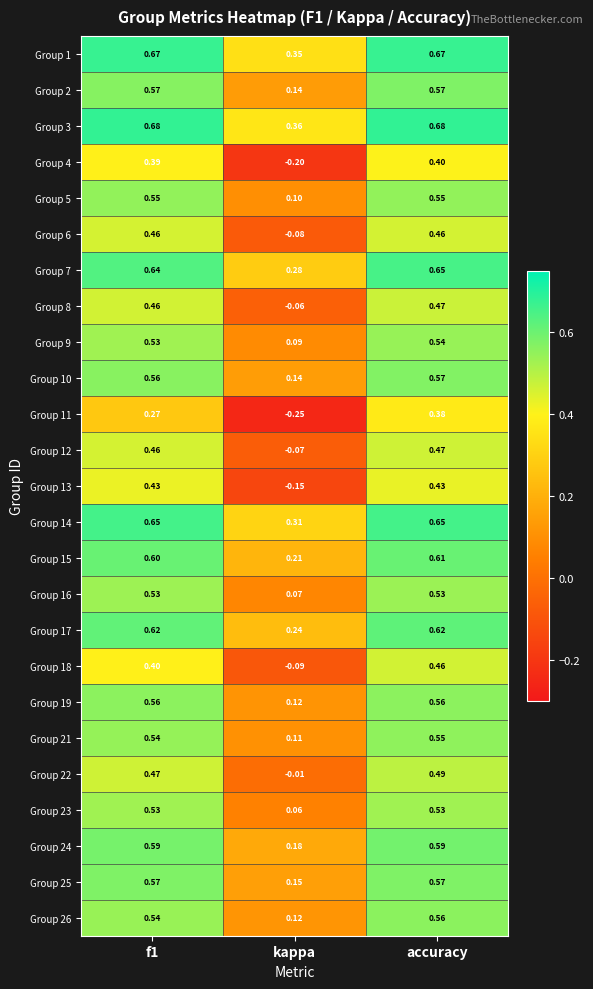

Where is Group 5 nearest to the value 0?

kappa